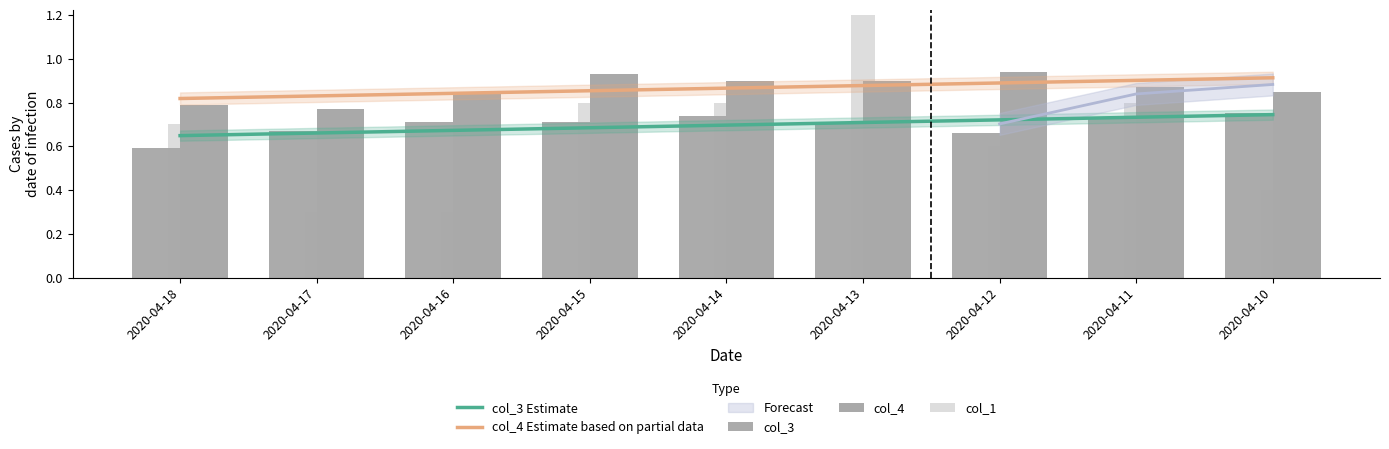

What is the difference between the maximum and second lowest values in the col_4 series?

0.1